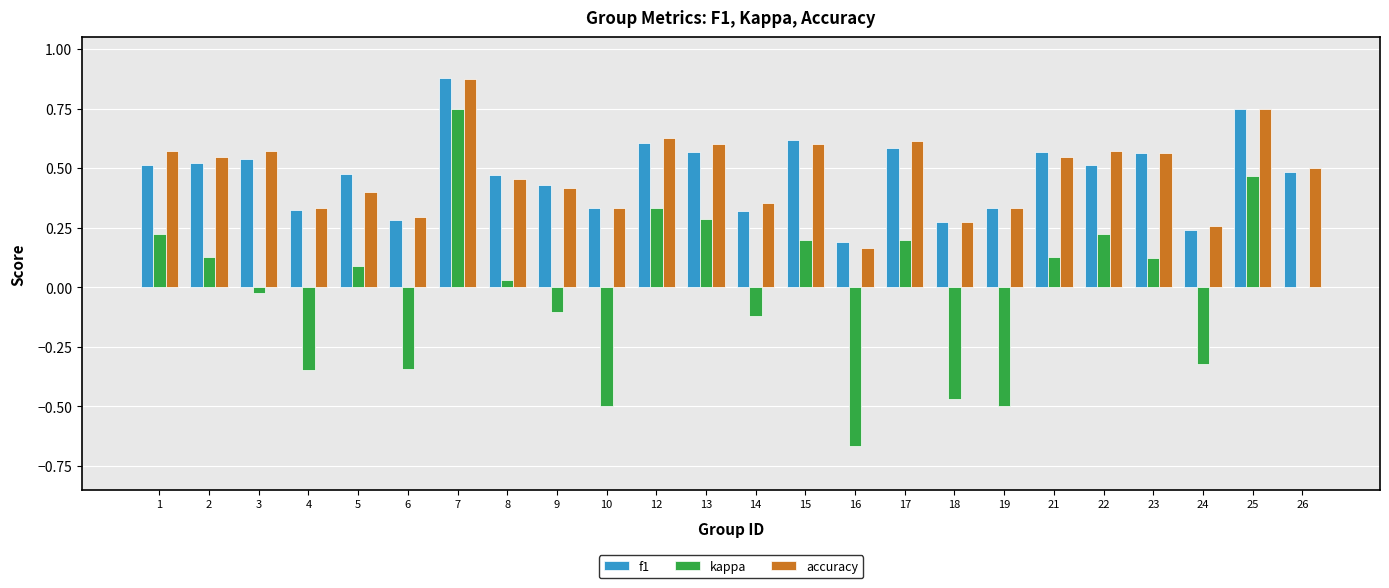

What is the total value across all series at 25?

2.0